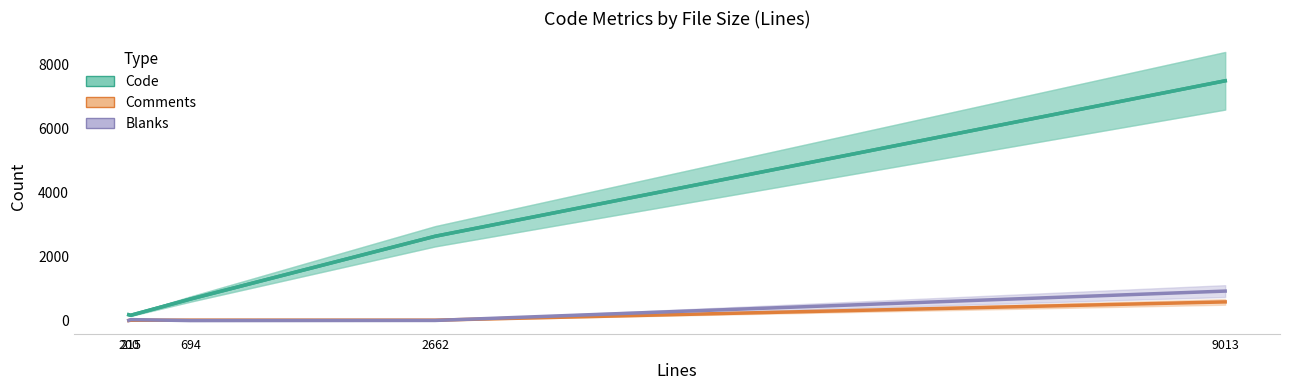

Is it true that the value at 9013 is 12933?

False